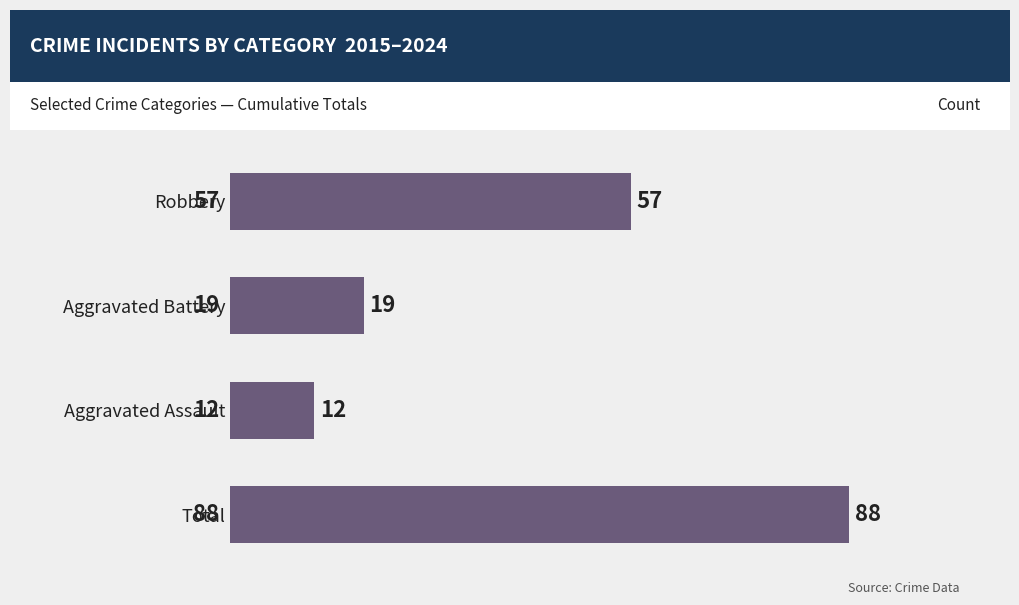

What is the average value?

44